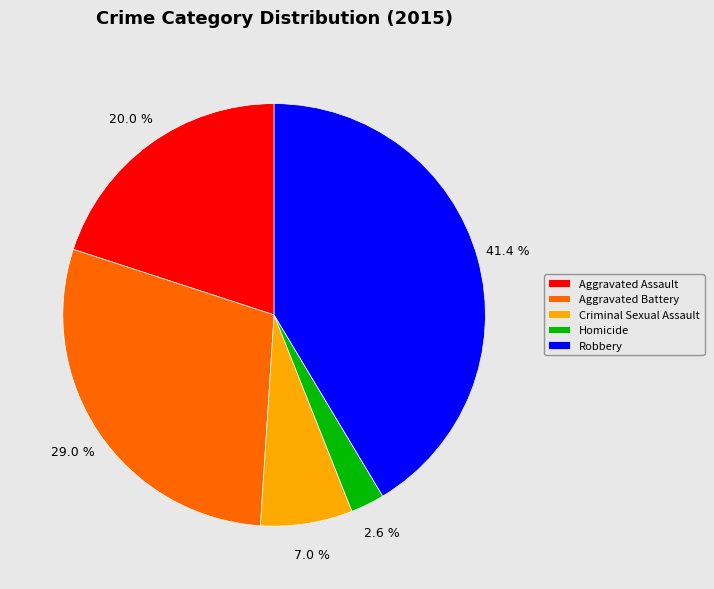

Which has a higher value, Aggravated Assault or Robbery?

Robbery